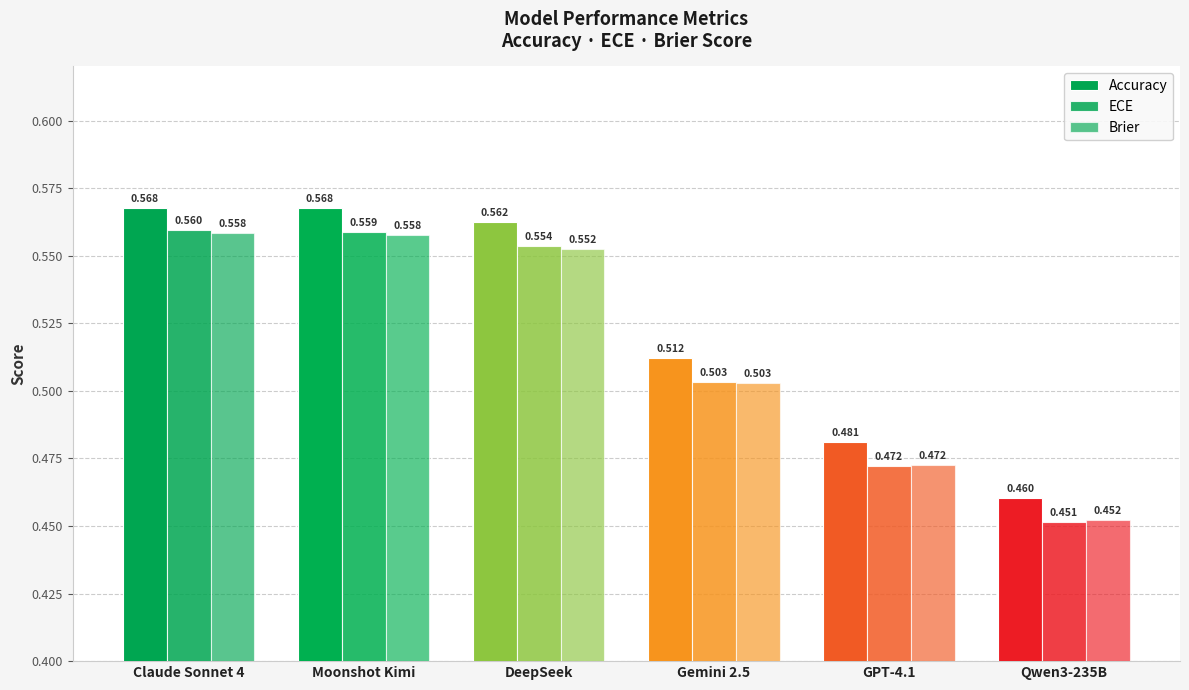

How many data points does each series have?

6